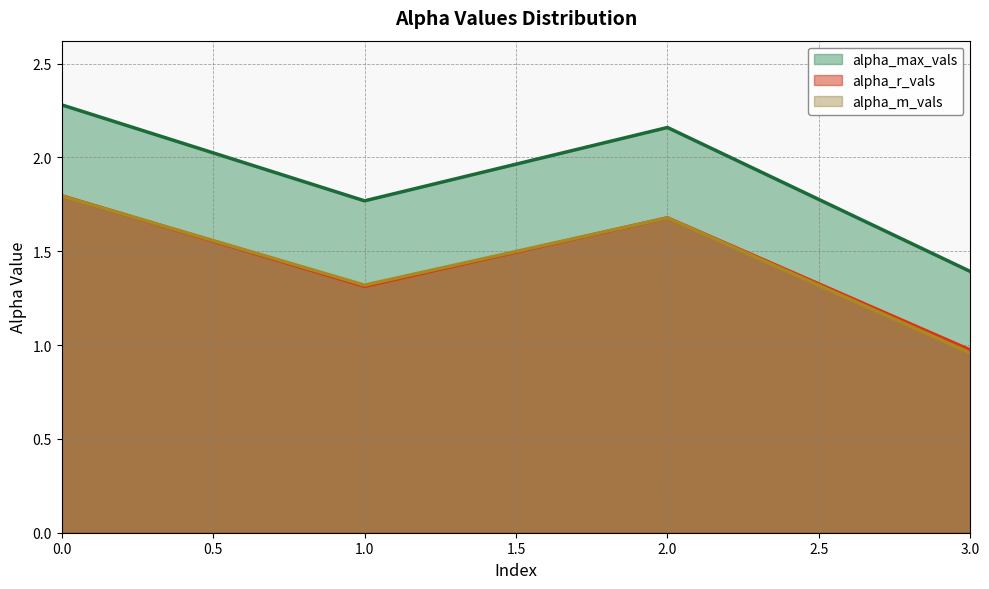

What value does the alpha_m_vals series have at 0?

1.8